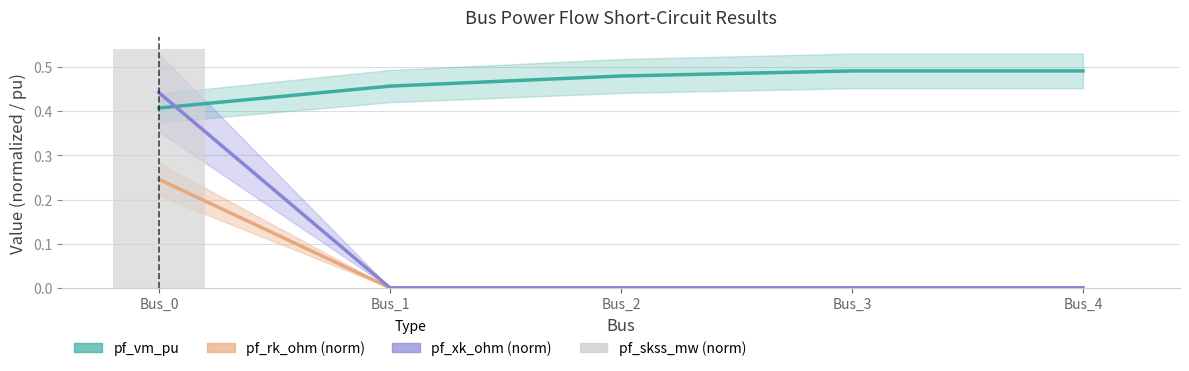

Reading left to right, extract all data points from this chart.

pf_vm_pu: Bus_0=0.4	Bus_1=0.5	Bus_2=0.5	Bus_3=0.5	Bus_4=0.5
pf_rk_ohm (norm): Bus_0=0.2	Bus_1=0.0	Bus_2=0.0	Bus_3=0.0	Bus_4=0.0
pf_xk_ohm (norm): Bus_0=0.4	Bus_1=0.0	Bus_2=0.0	Bus_3=0.0	Bus_4=0.0
pf_skss_mw (norm): Bus_0=0.5	Bus_1=0.0	Bus_2=0.0	Bus_3=0.0	Bus_4=0.0